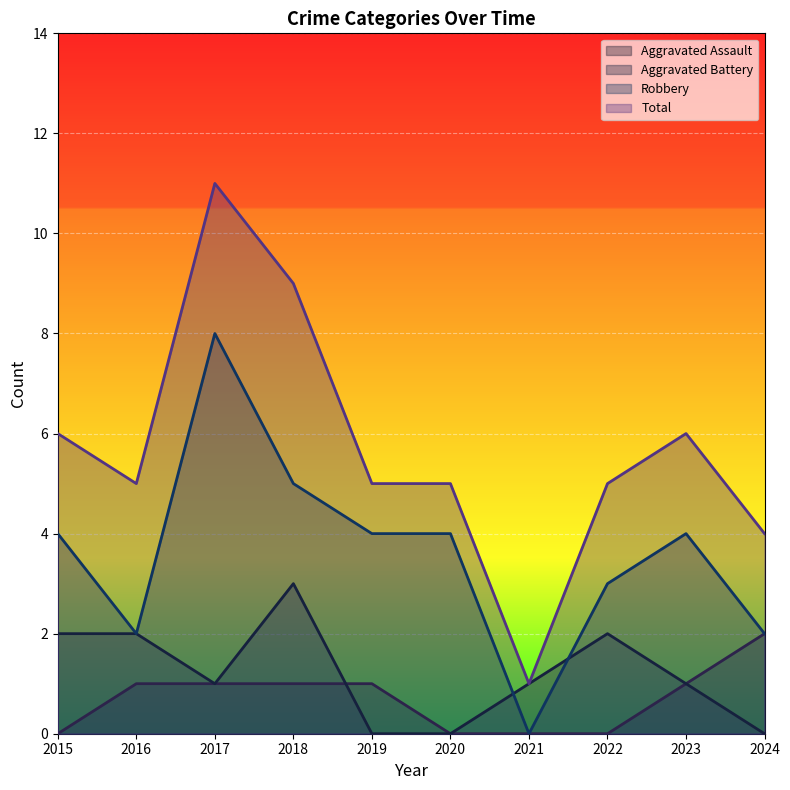

How many intersections are there between Aggravated Battery and Aggravated Assault?

1